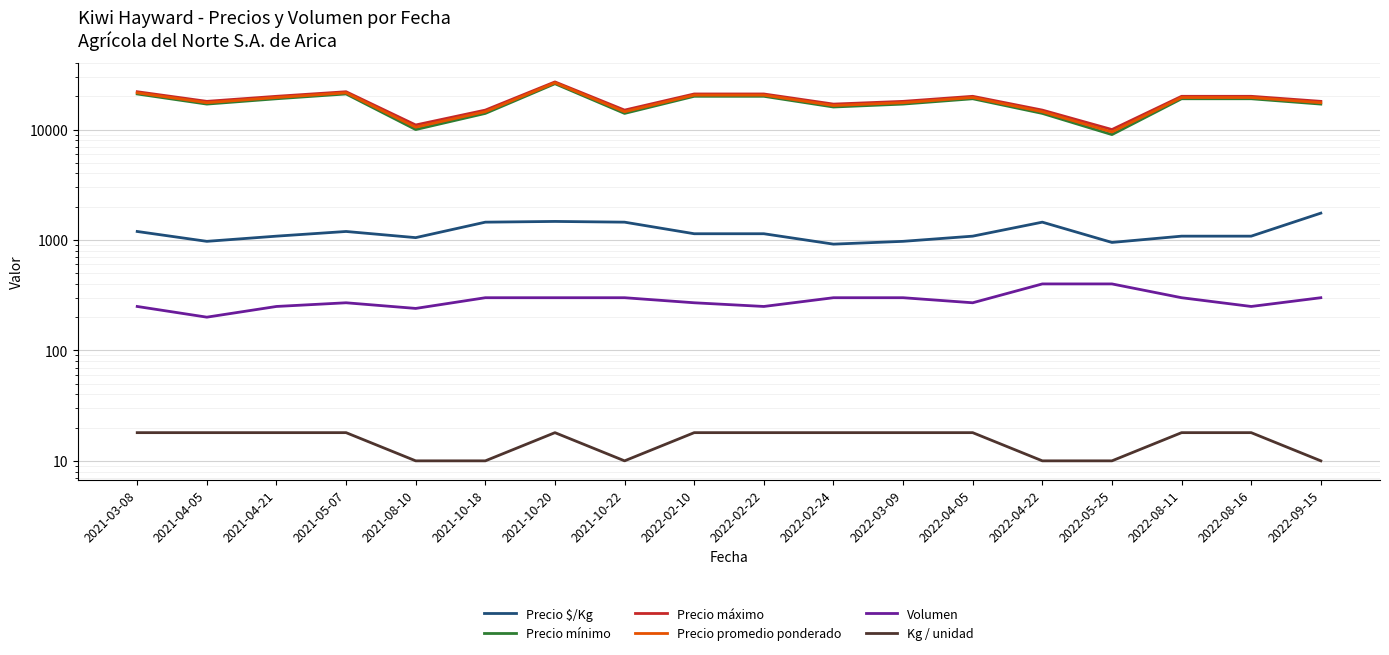

What is the label of the 15th point from the right?

2021-05-07